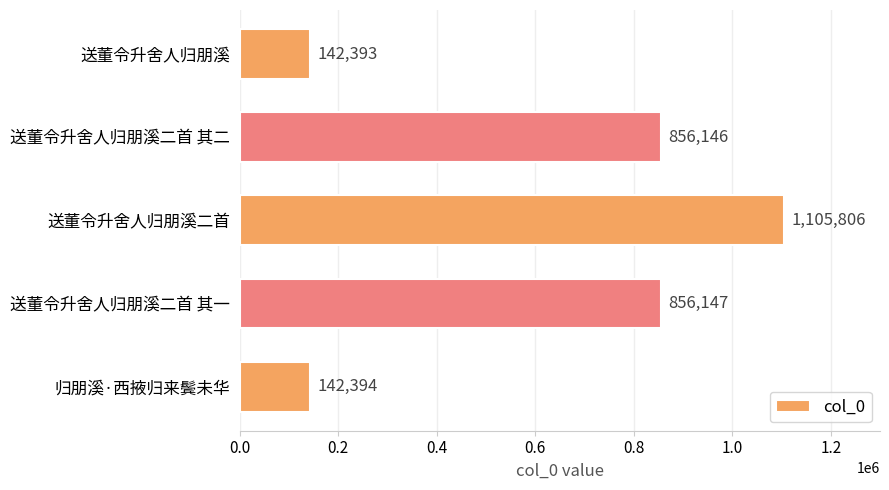

Reading bottom to top, transcribe all the data shown in this chart.

归朋溪·西掖归来鬓未华=142394	送董令升舍人归朋溪二首 其一=856147	送董令升舍人归朋溪二首=1105806	送董令升舍人归朋溪二首 其二=856146	送董令升舍人归朋溪=142393